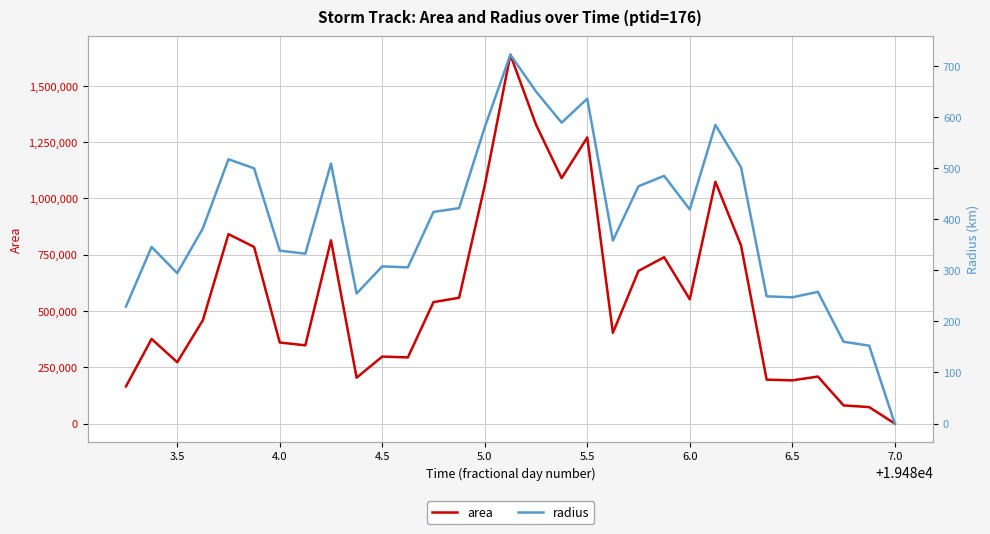

How many interior local valleys does the radius series have?

8